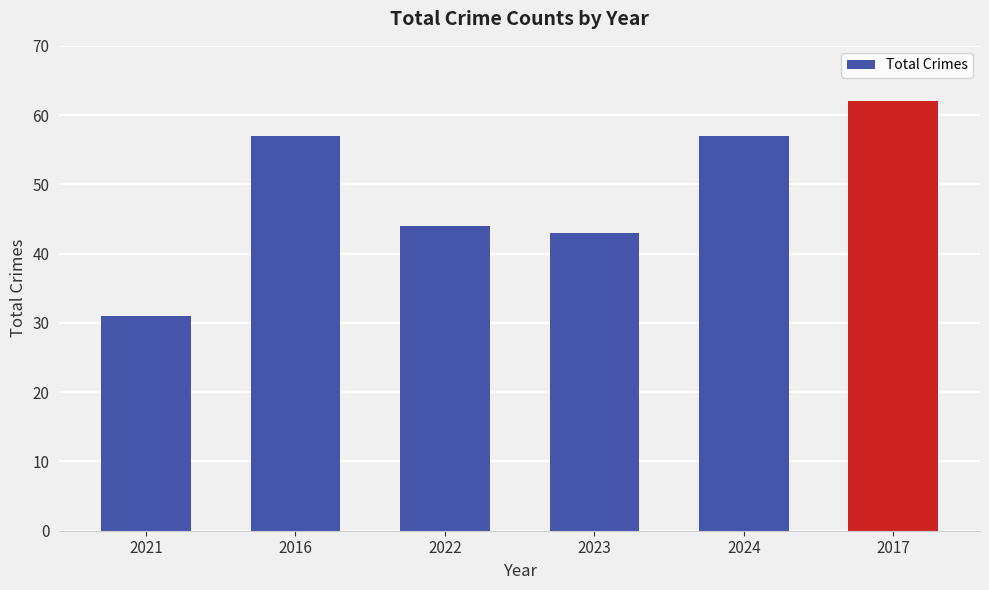

What is the difference between the values at 2016 and 2023?

14